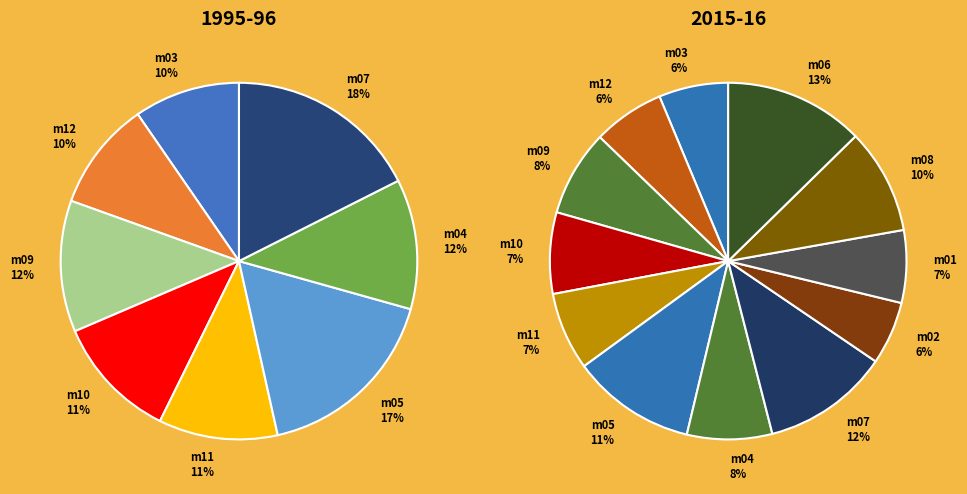

Is m06 the majority of the pie?

No